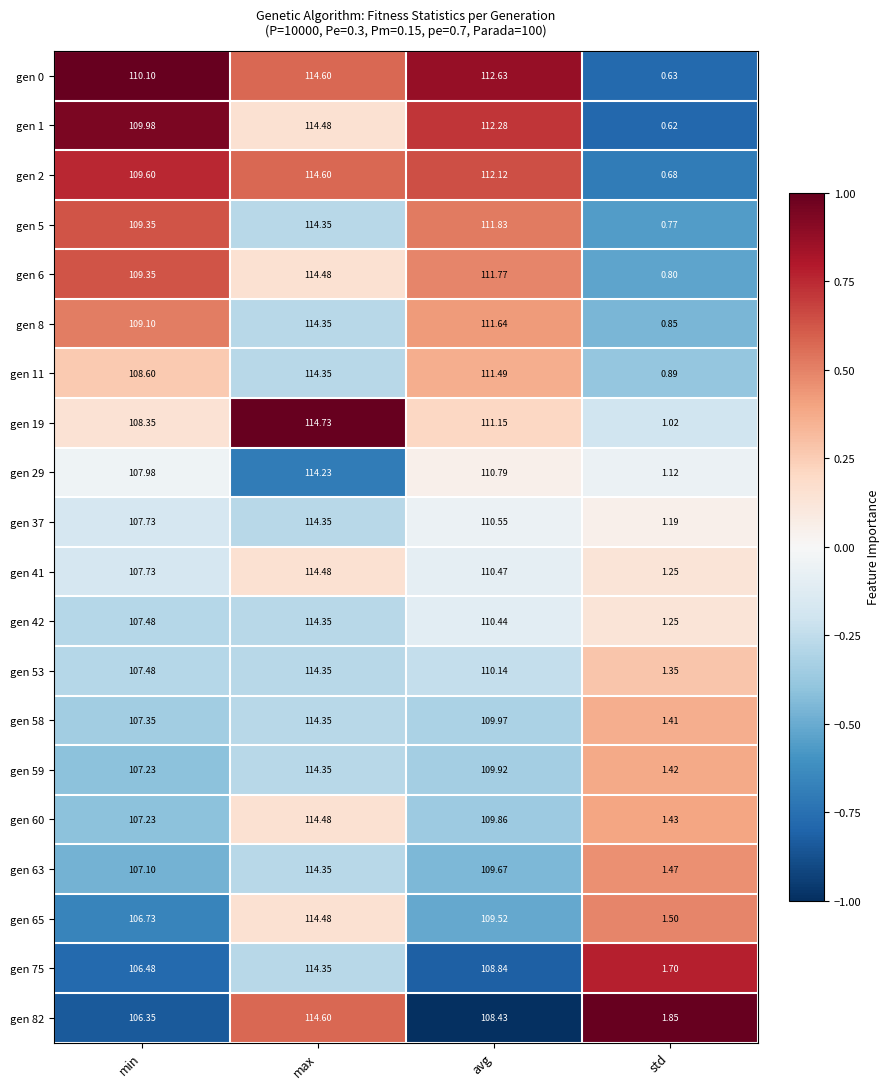

Between min and max, which series saw the biggest shift?

gen 82